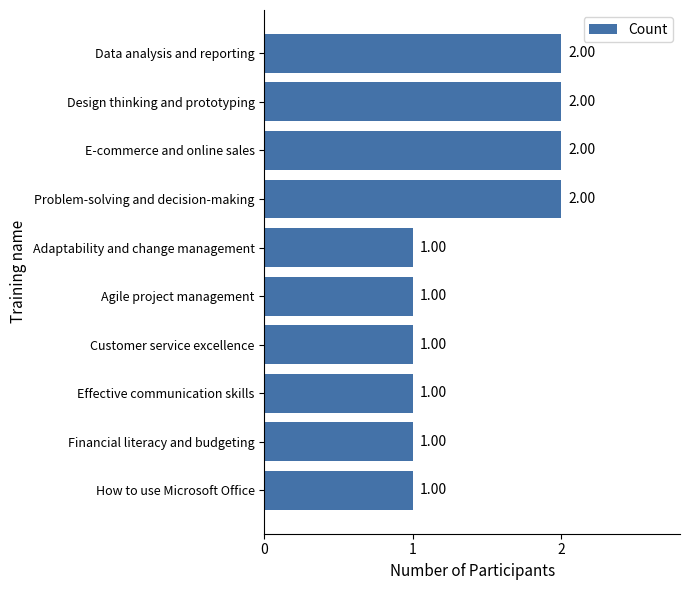

What is the sum of all values?

14